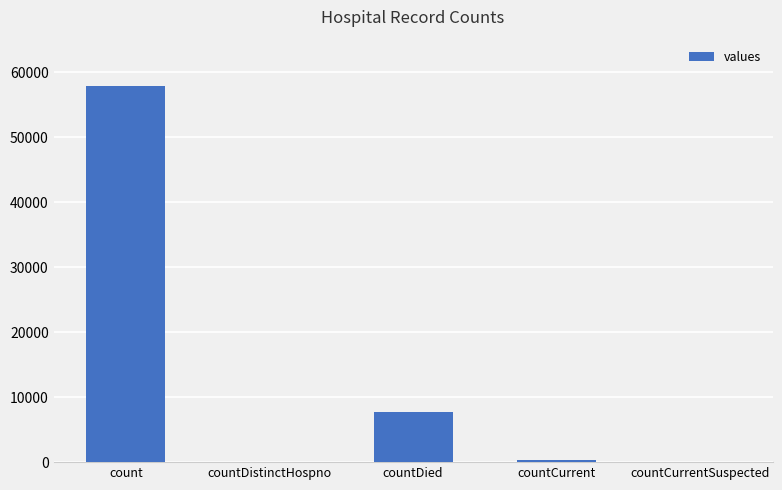

Where does the data first go above 300?

count